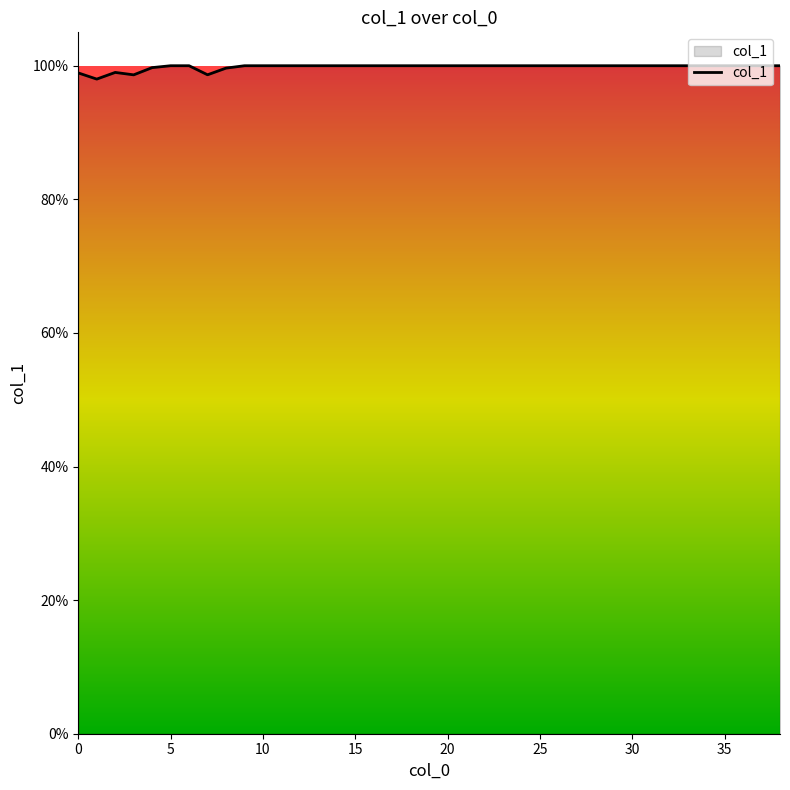

Does the chart display data point markers on the line(s)?

No